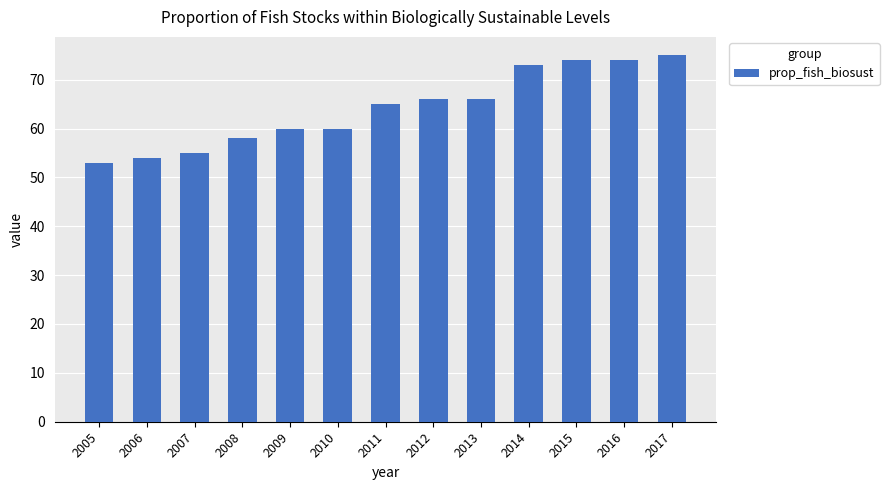

How many categories are shown in the chart?

13